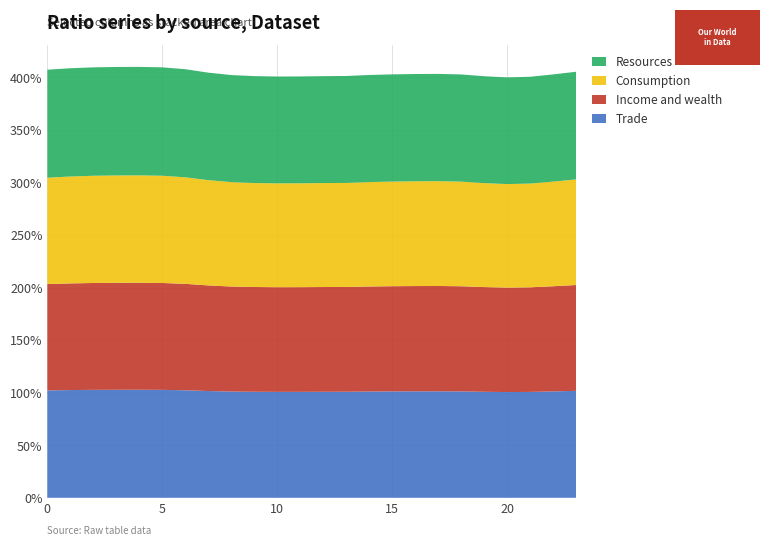

Reading right to left, list all the values displayed in this chart.

Trade: 23=1.0	22=1.0	21=1.0	20=1.0	19=1.0	18=1.0	17=1.0	16=1.0	15=1.0	14=1.0	13=1.0	12=1.0	11=1.0	10=1.0	9=1.0	8=1.0	7=1.0	6=1.0	5=1.0	4=1.0	3=1.0	2=1.0	1=1.0	0=1.0
Income and wealth: 23=1.0	22=1.0	21=1.0	20=1.0	19=1.0	18=1.0	17=1.0	16=1.0	15=1.0	14=1.0	13=1.0	12=1.0	11=1.0	10=1.0	9=1.0	8=1.0	7=1.0	6=1.0	5=1.0	4=1.0	3=1.0	2=1.0	1=1.0	0=1.0
Consumption: 23=1.0	22=1.0	21=1.0	20=1.0	19=1.0	18=1.0	17=1.0	16=1.0	15=1.0	14=1.0	13=1.0	12=1.0	11=1.0	10=1.0	9=1.0	8=1.0	7=1.0	6=1.0	5=1.0	4=1.0	3=1.0	2=1.0	1=1.0	0=1.0
Resources: 23=1.0	22=1.0	21=1.0	20=1.0	19=1.0	18=1.0	17=1.0	16=1.0	15=1.0	14=1.0	13=1.0	12=1.0	11=1.0	10=1.0	9=1.0	8=1.0	7=1.0	6=1.0	5=1.0	4=1.0	3=1.0	2=1.0	1=1.0	0=1.0